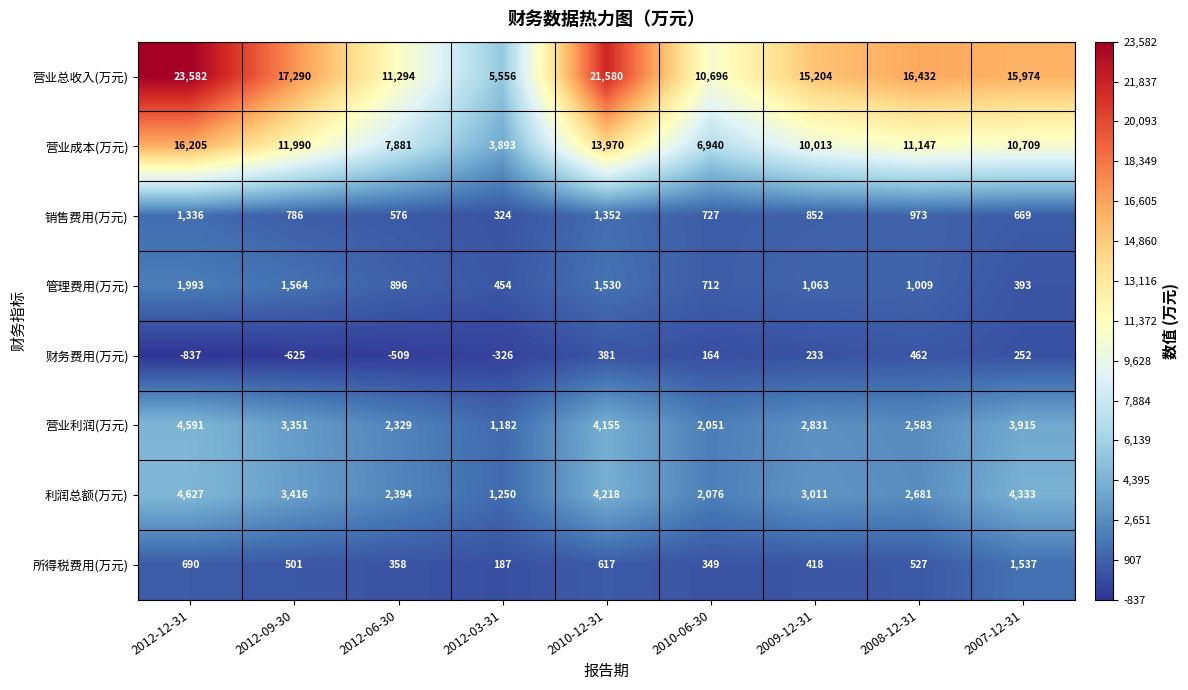

Which category has the lowest value across all series?

2012-12-31